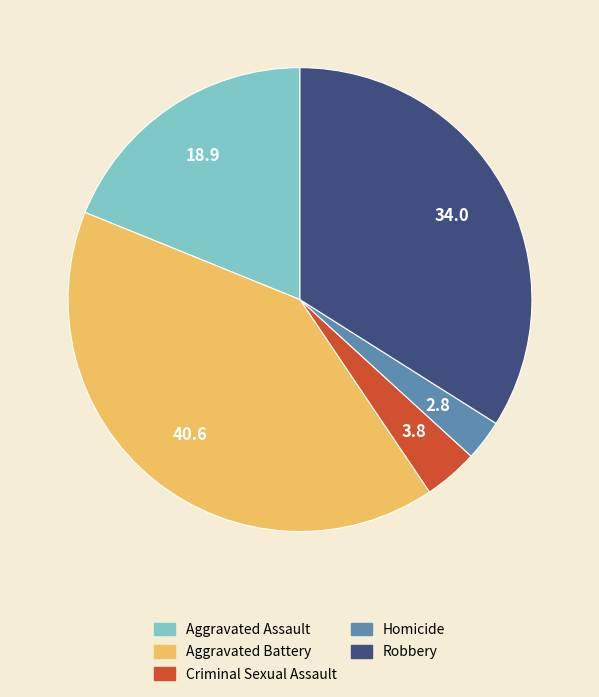

Is Homicide the majority of the pie?

No